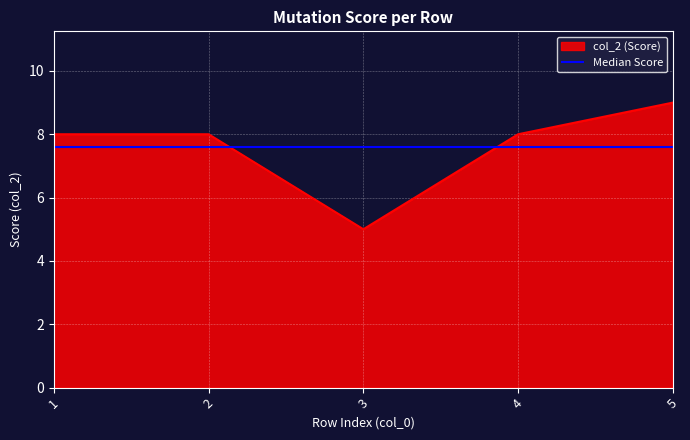

Does the chart display data point markers on the line(s)?

No